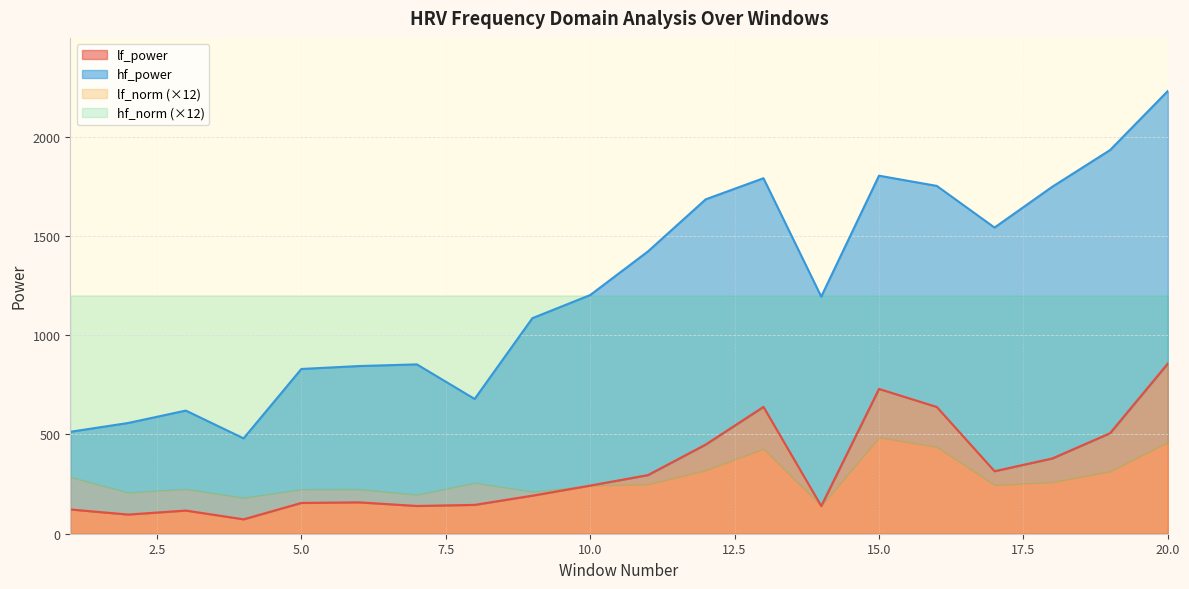

Is it true that the value at 9 is 191.7?

True